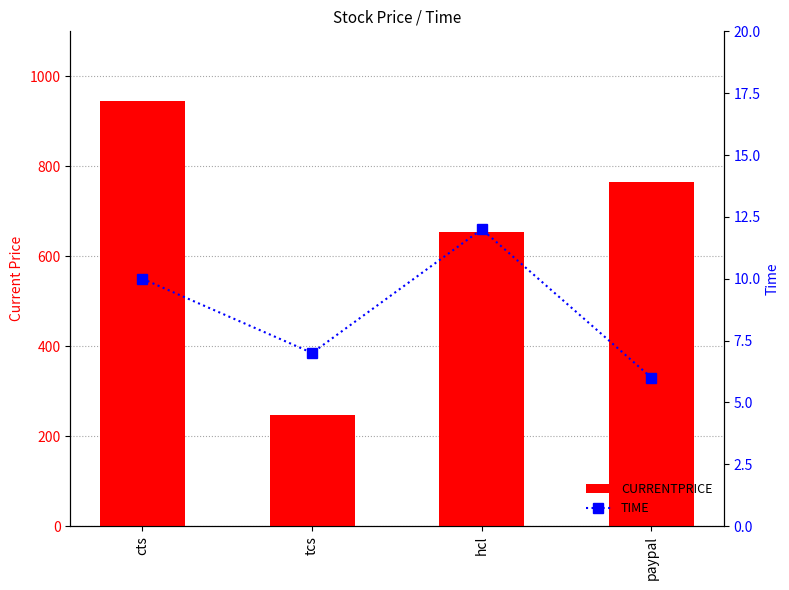

Which category has the lowest value across all series?

paypal